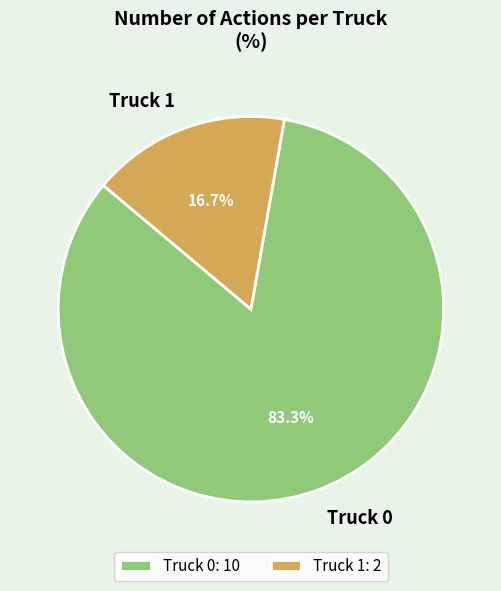

Which category has the biggest portion of the pie?

Truck 0